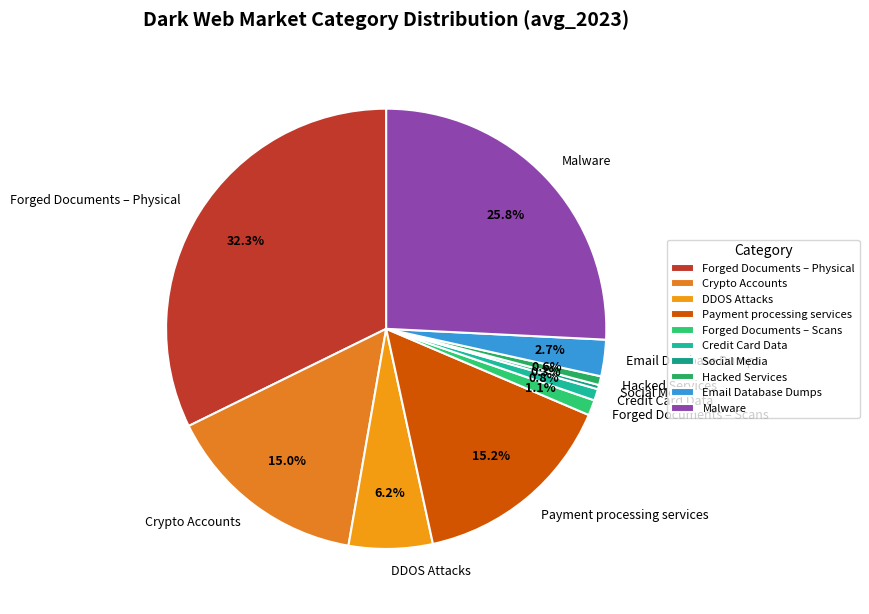

To the nearest percent, what is the difference between the largest and smallest slice percentages?

32%